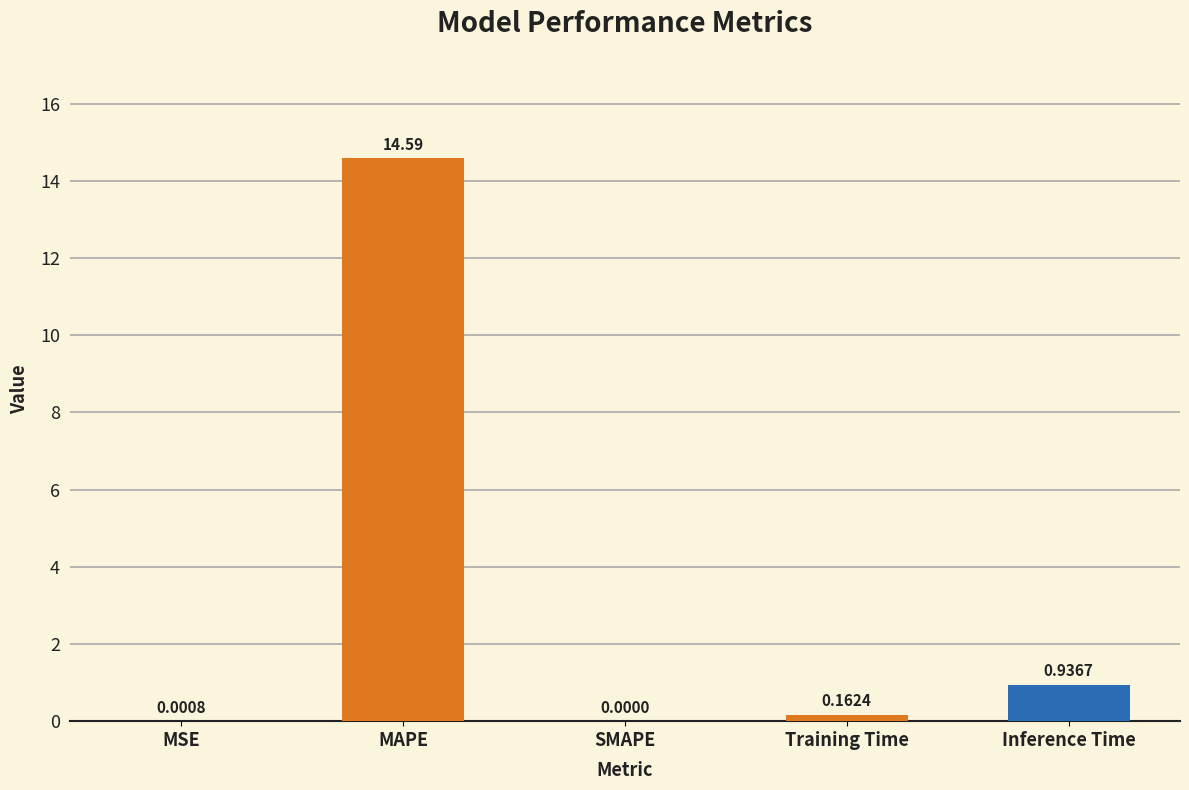

What is the sum of all values?

15.7